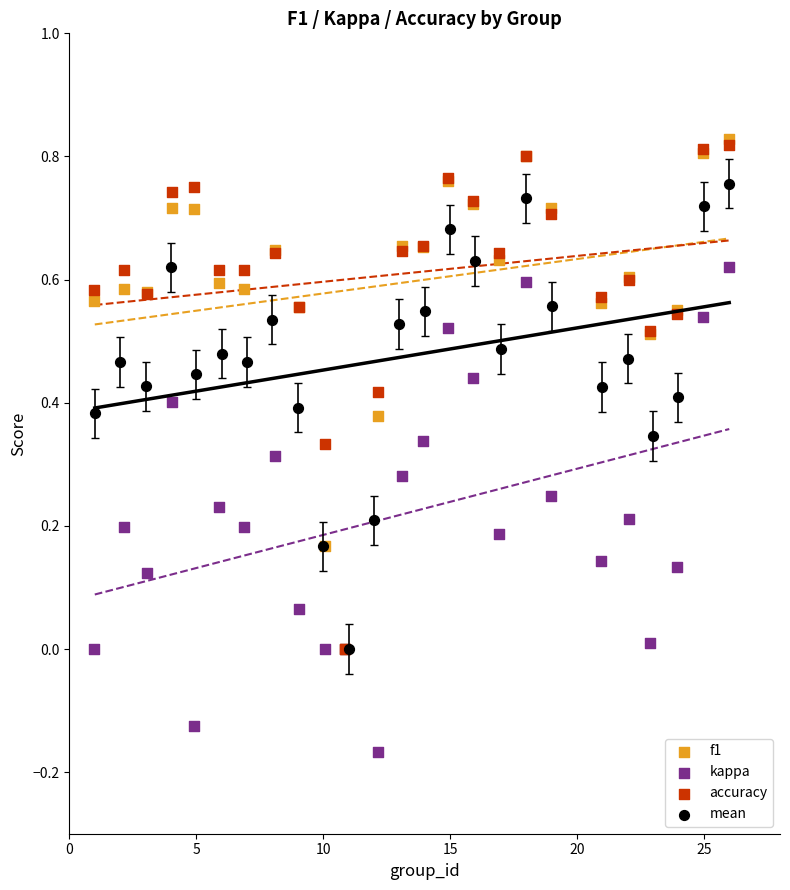

What are all the series names shown in the legend?

f1, kappa, accuracy, mean